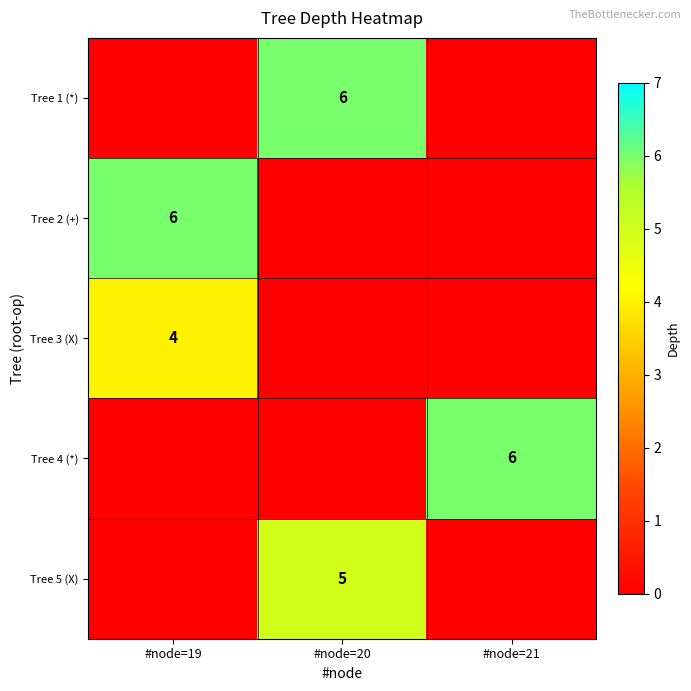

What is the spread (max minus min) of values at #node=19?

6